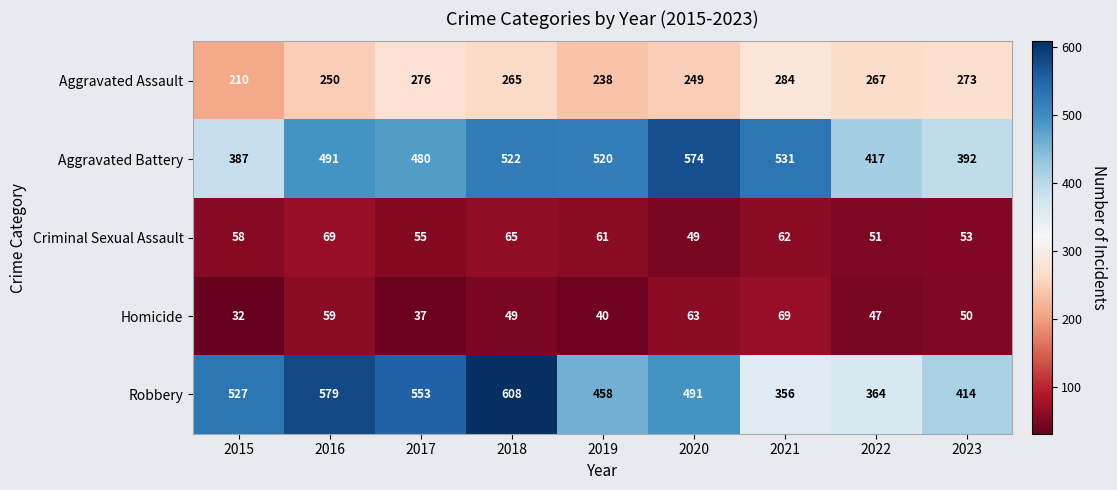

Rank the categories by Aggravated Battery value from lowest to highest.

2015, 2023, 2022, 2017, 2016, 2019, 2018, 2021, 2020